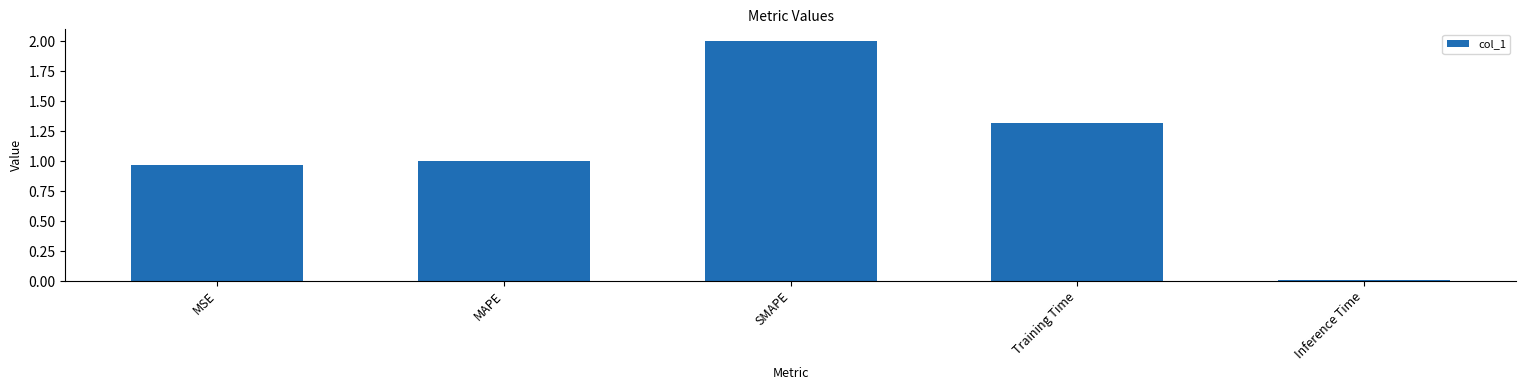

What is the label of the 1st bar from the right?

Inference Time